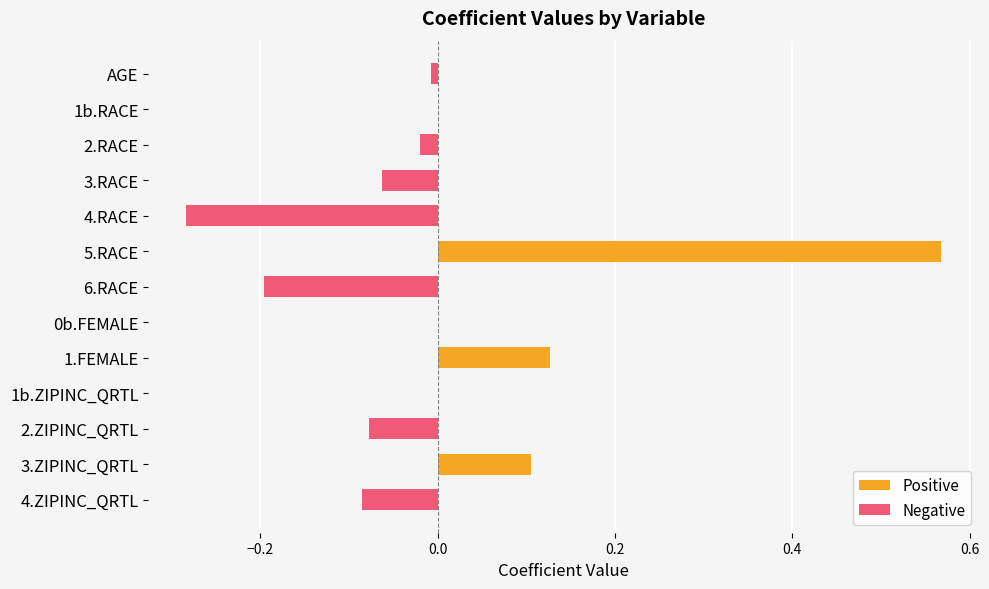

Does the chart contain stacked bars?

No